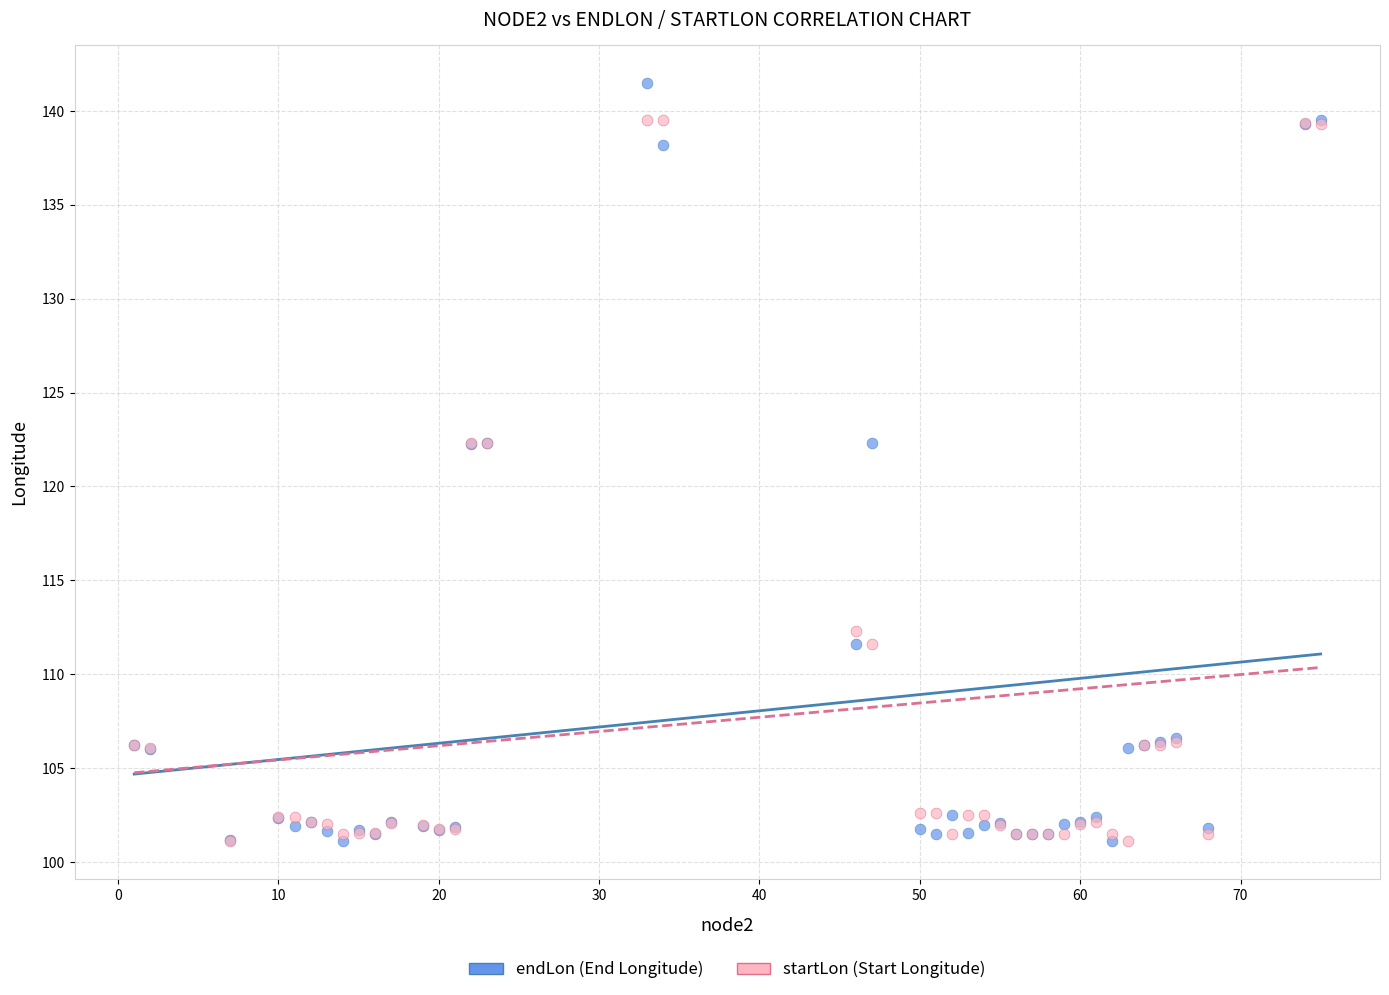

Which series reaches the maximum Y coordinate?

endLon (End Longitude)